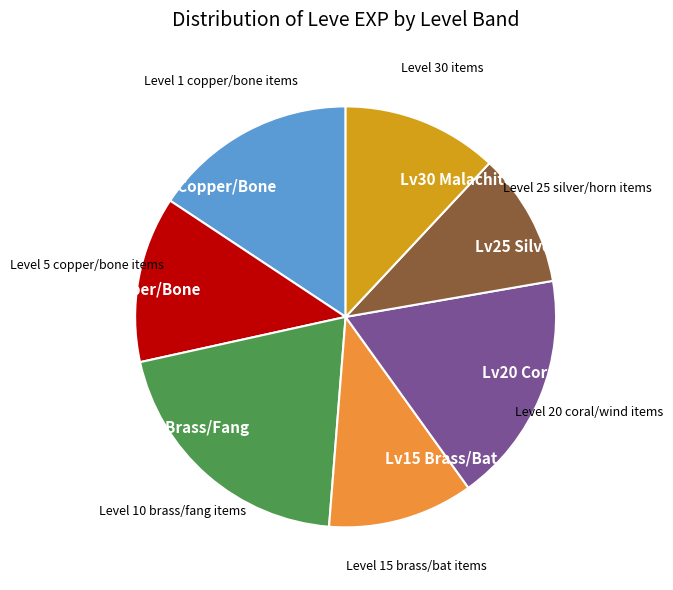

The Lv20 Coral/Wind slice represents 18% of the pie. True or false?

True